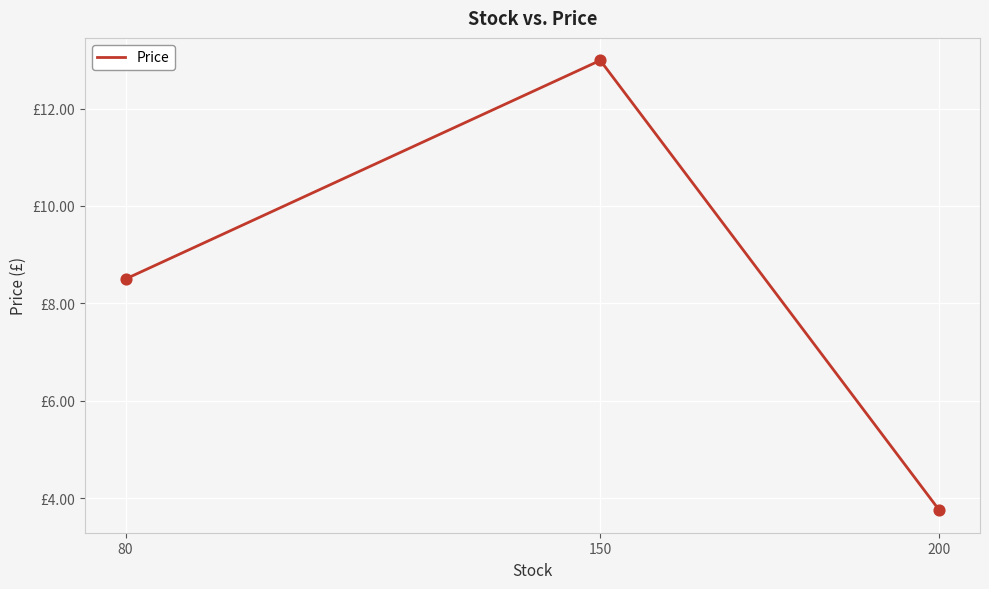

Approximately how many times larger is the value at 200 compared to 80?

0.4